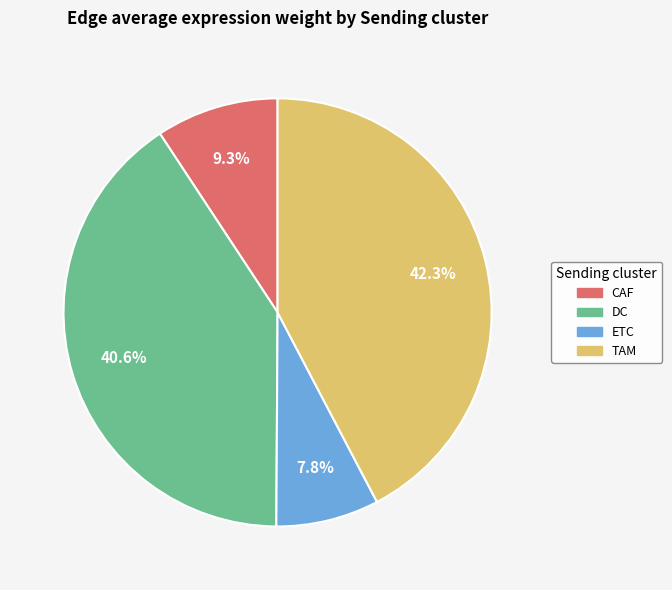

What percentage is NOT represented by ETC?

92.2%